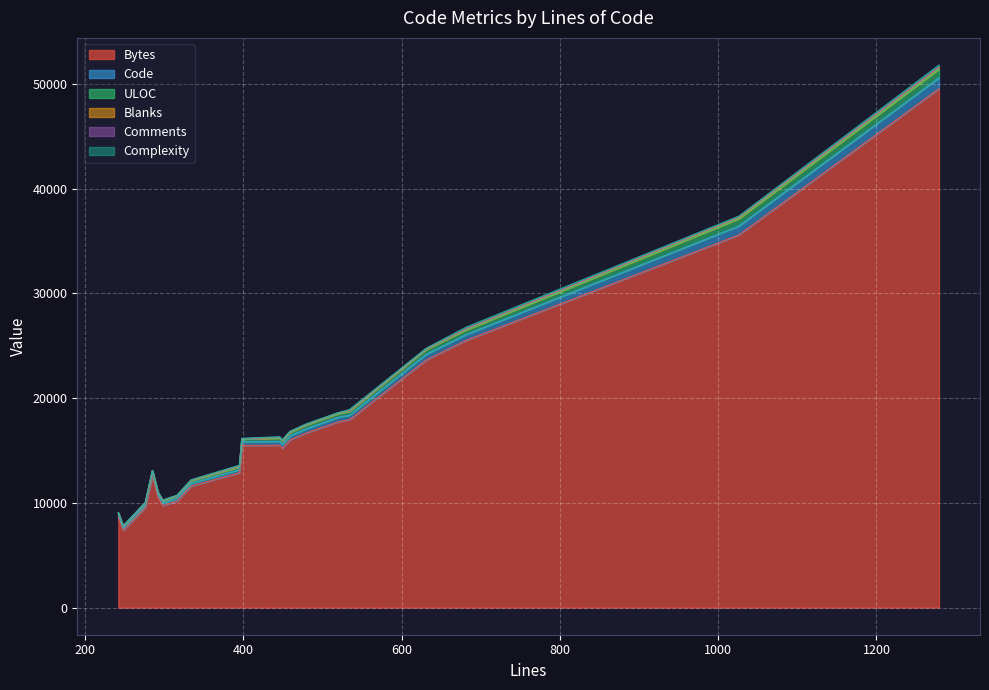

Which series has the largest range (max minus min)?

Bytes